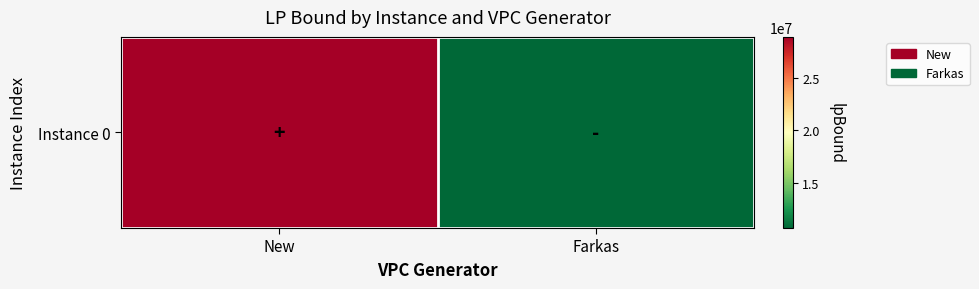

At which category does the chart reach its minimum across all series?

Farkas